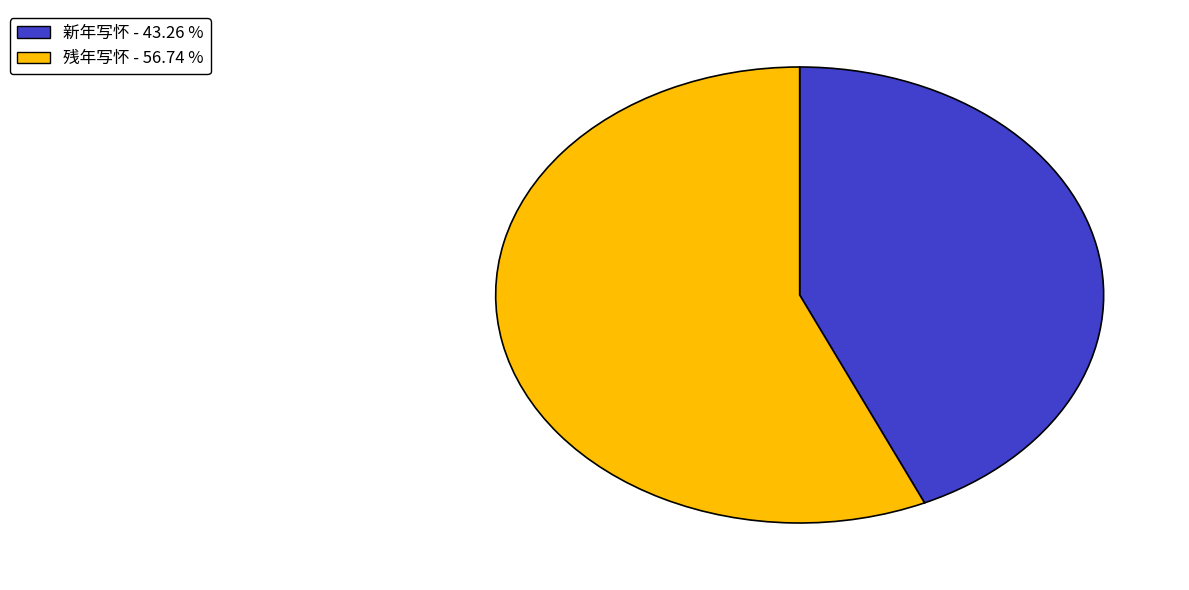

Combined, do 新年写怀 and 残年写怀 account for over 50%?

Yes